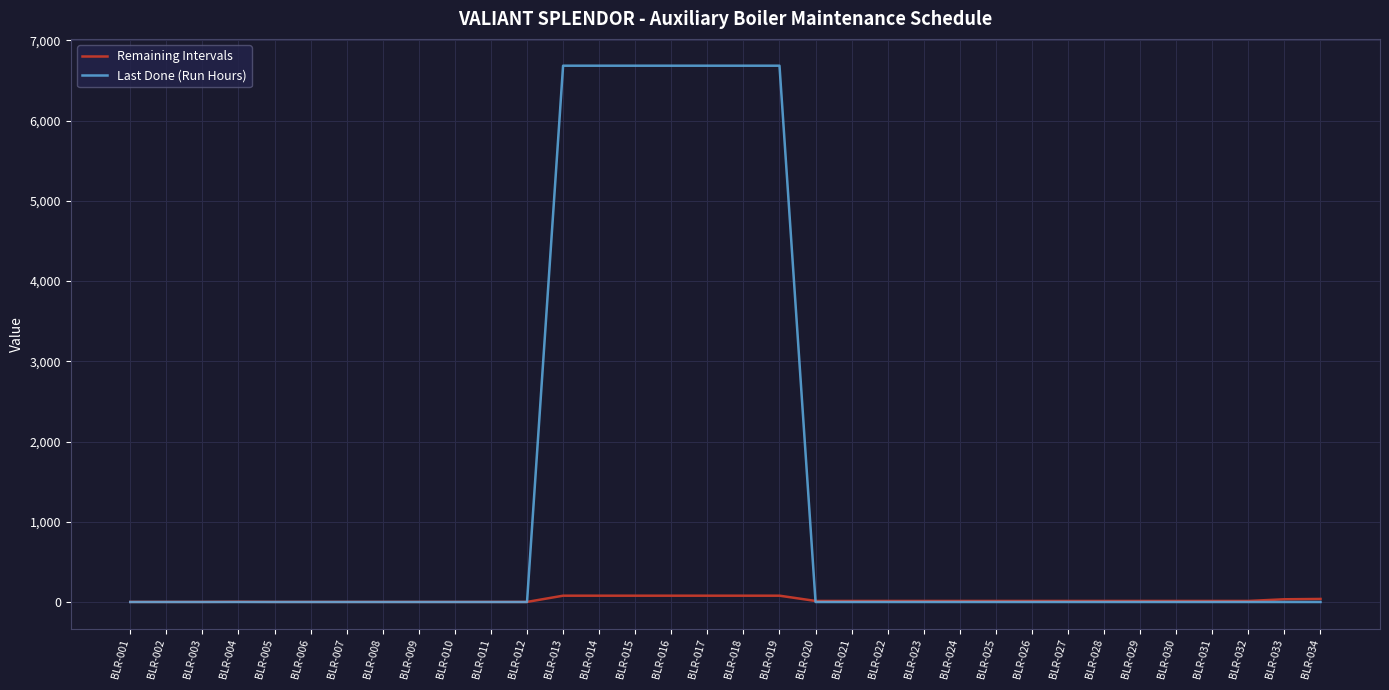

What is the difference between the maximum and second lowest values in the Last Done (Run Hours) series?

6685.0